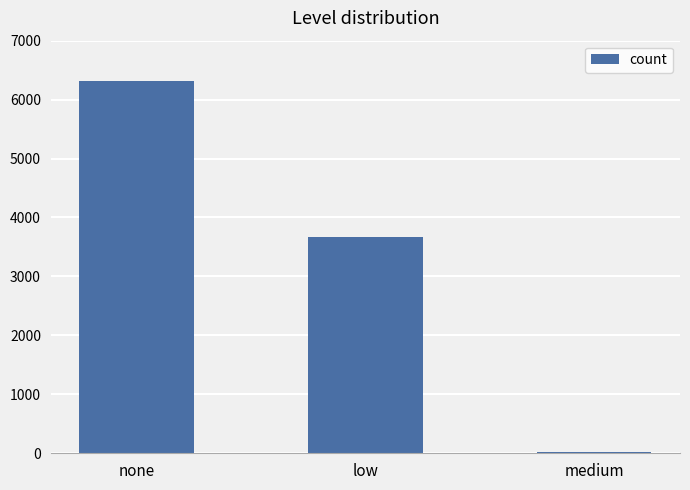

Which label corresponds to the largest value in the chart?

none